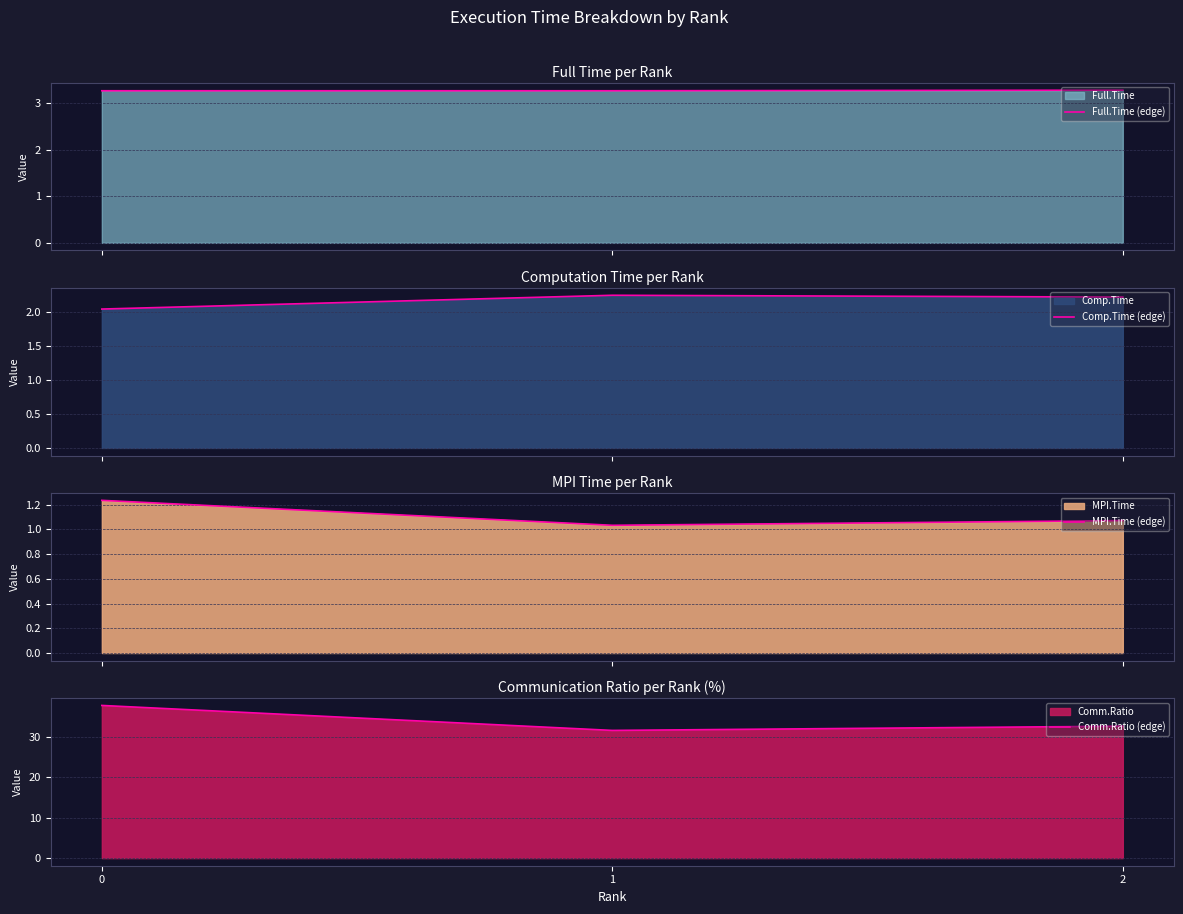

Read the Full.Time (edge) value at 0.

3.3